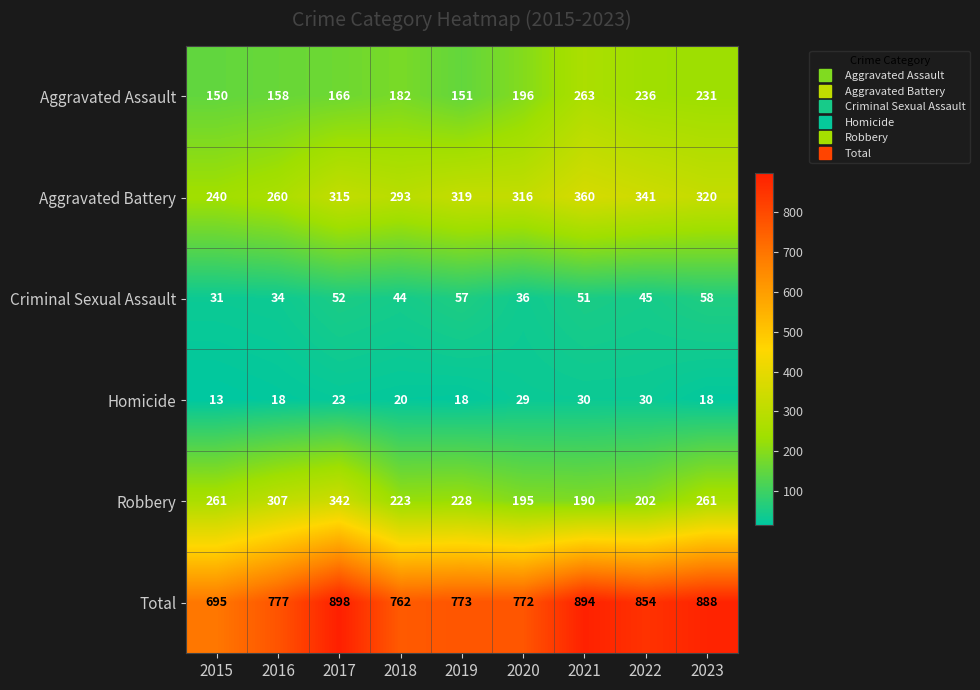

At which label does Criminal Sexual Assault first exceed 45?

2017